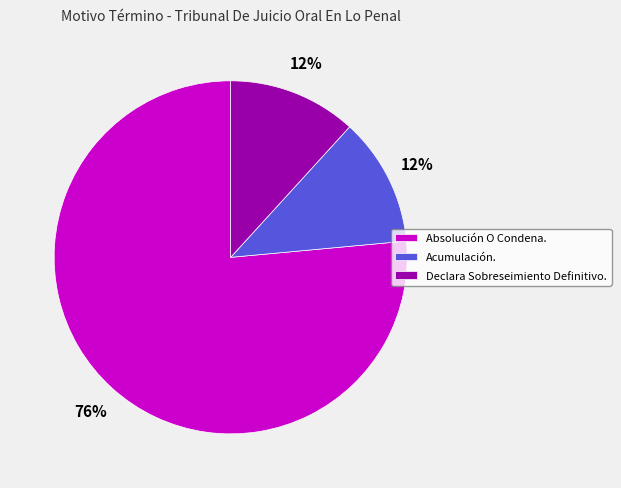

Is it true that Absolución O Condena. is 76% of the pie?

True